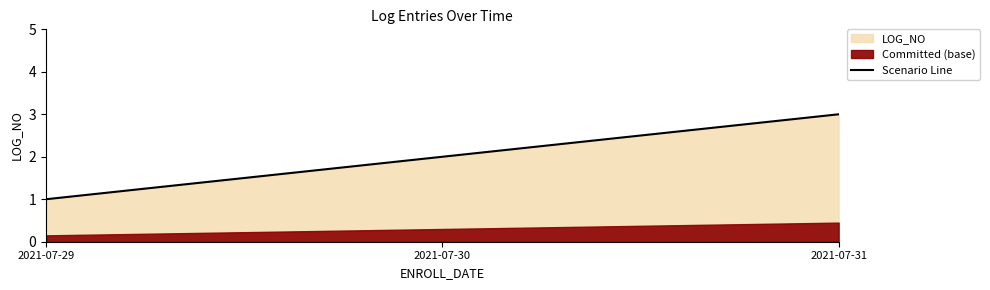

Count the values in the range 1 to 3.

3